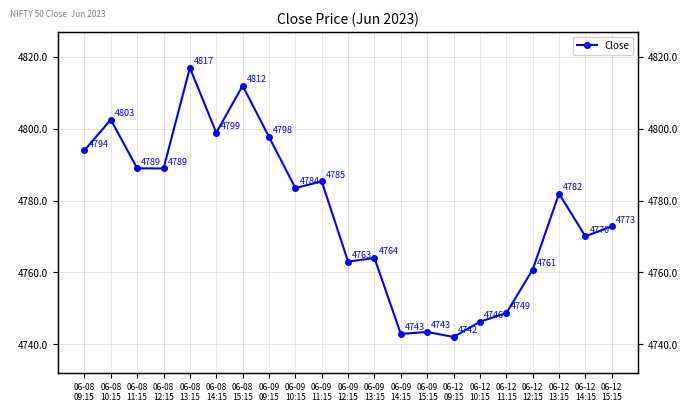

Does the chart display data point markers on the line(s)?

Yes